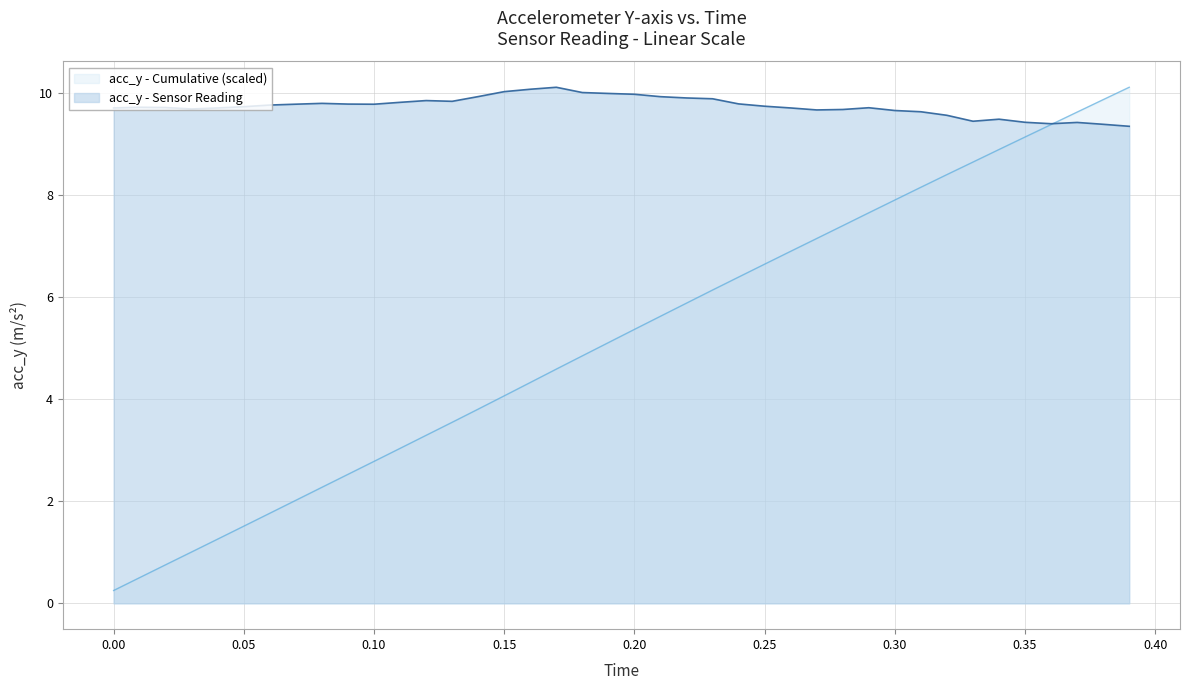

The acc_y - Sensor Reading series shows 9.4 at 0.35. True or false?

True